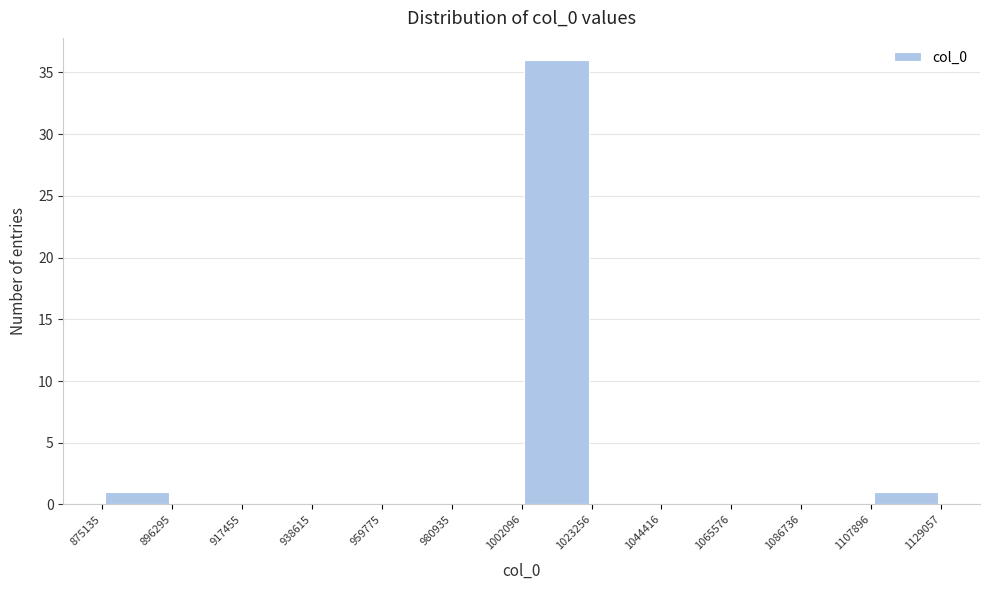

Reading left to right, transcribe this chart: for each bar, give the range it covers on the x-axis and its height. The values are not printed on the chart, so give them approximately, as read against the axis.

875135 to 896295: 1
896295 to 917455: 0
917455 to 938615: 0
938615 to 959775: 0
959775 to 980935: 0
980935 to 1002096: 0
1002096 to 1023256: 36
1023256 to 1044416: 0
1044416 to 1065576: 0
1065576 to 1086736: 0
1086736 to 1107896: 0
1107896 to 1129057: 1